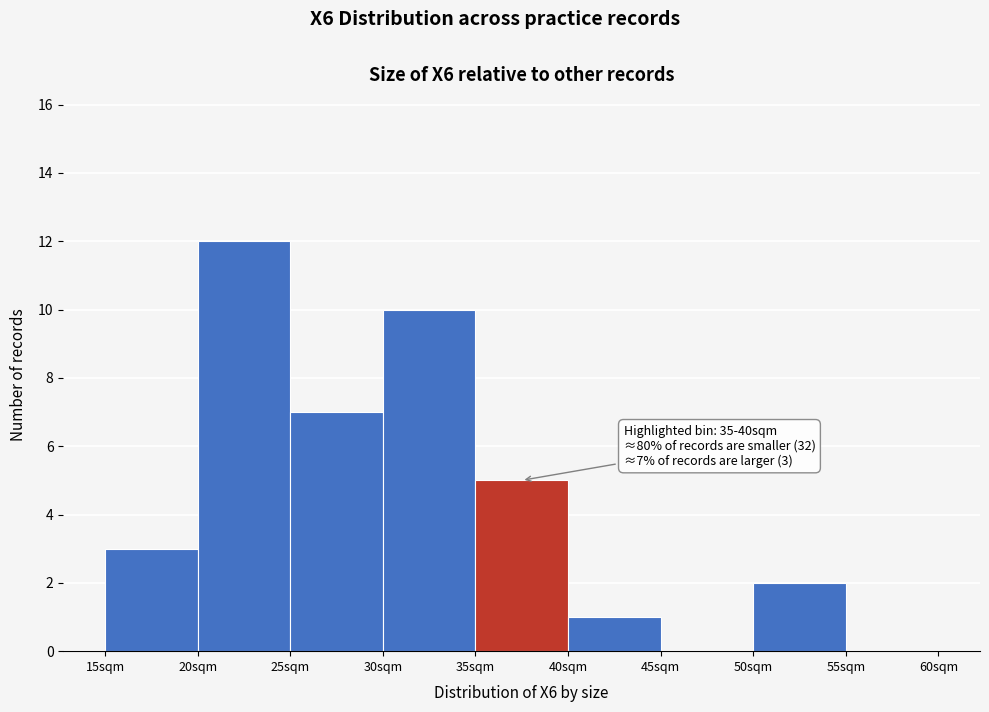

Which range on the x-axis has the tallest bar?

20 to 25